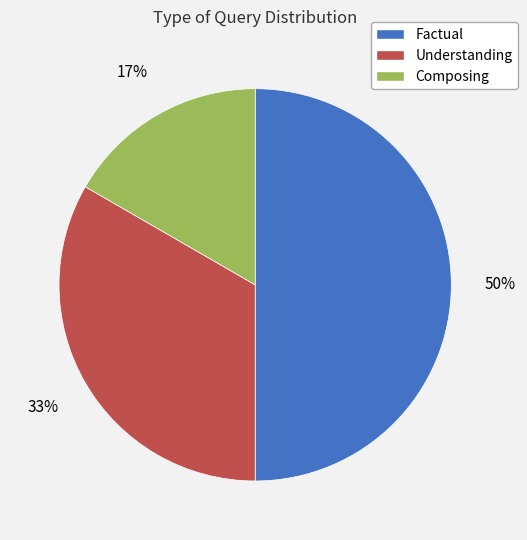

How many segments does this pie chart have?

3